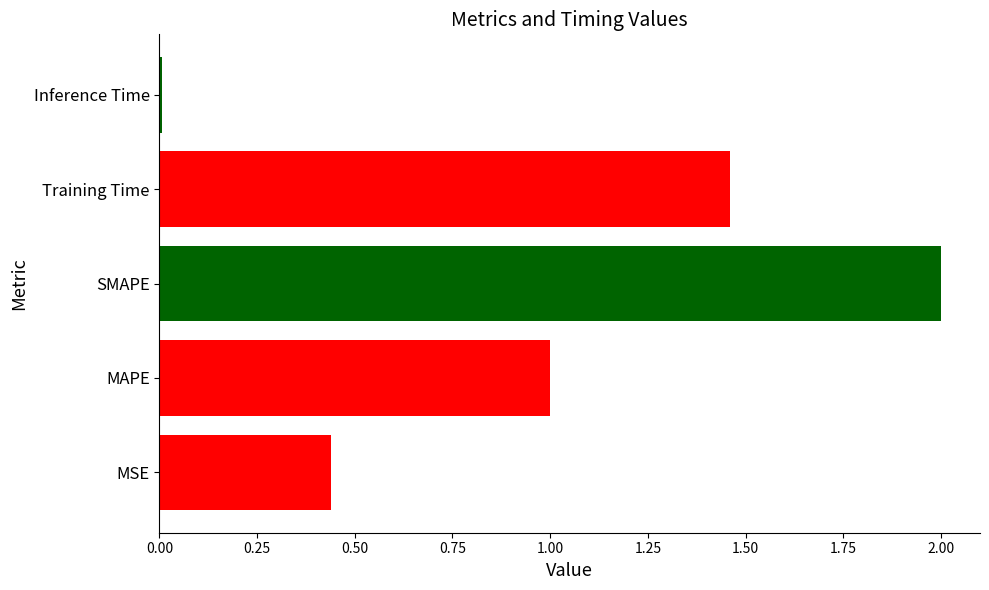

What is the difference between the maximum and minimum values?

2.0